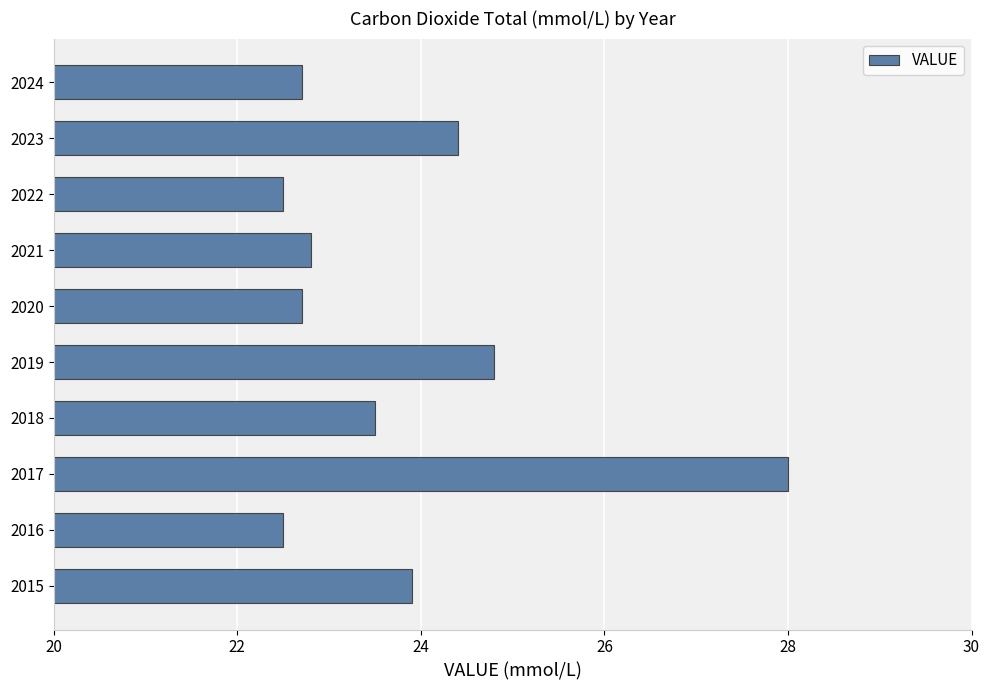

Reading bottom to top, list all the values displayed in this chart.

2015=23.9	2016=22.5	2017=28.0	2018=23.5	2019=24.8	2020=22.7	2021=22.8	2022=22.5	2023=24.4	2024=22.7